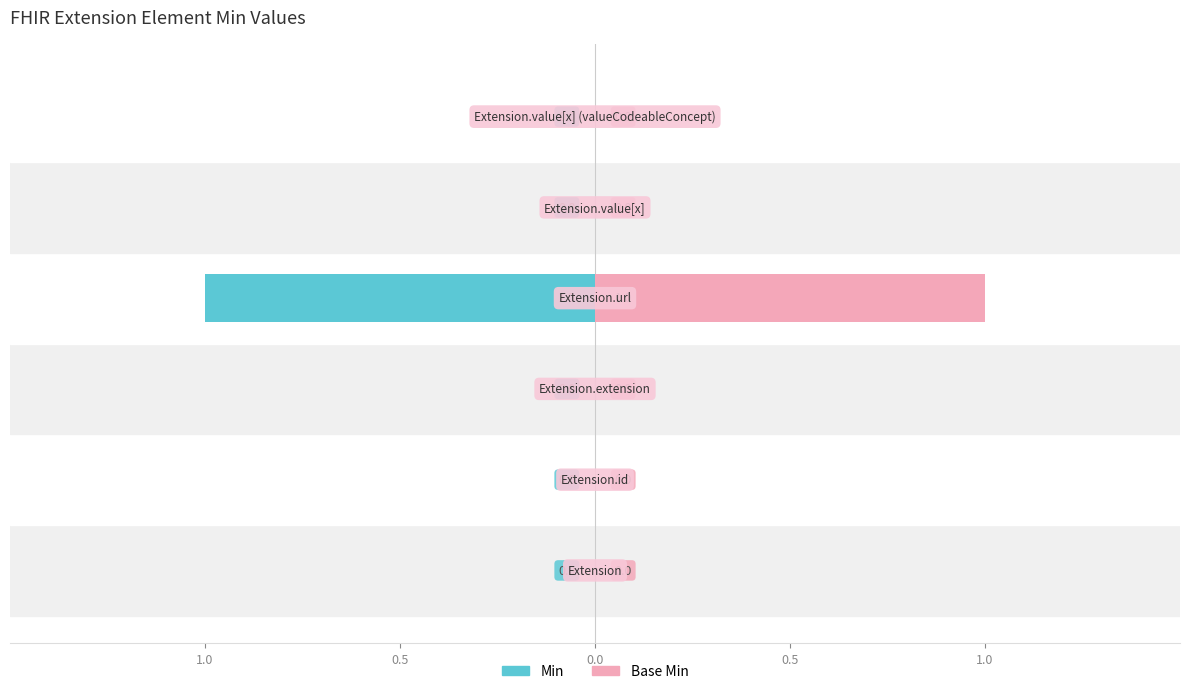

Reading left to right, transcribe all the data shown in this chart.

Min: 0	0	0	-1	0	0
Base Min: 0	0	0	1	0	0